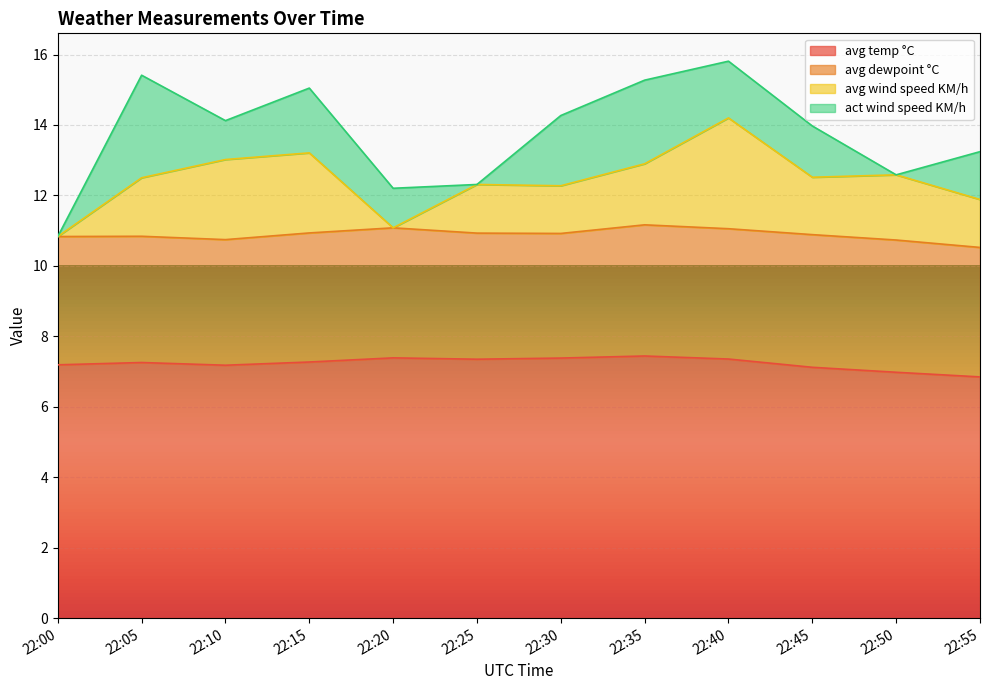

How many data points does each series have?

12